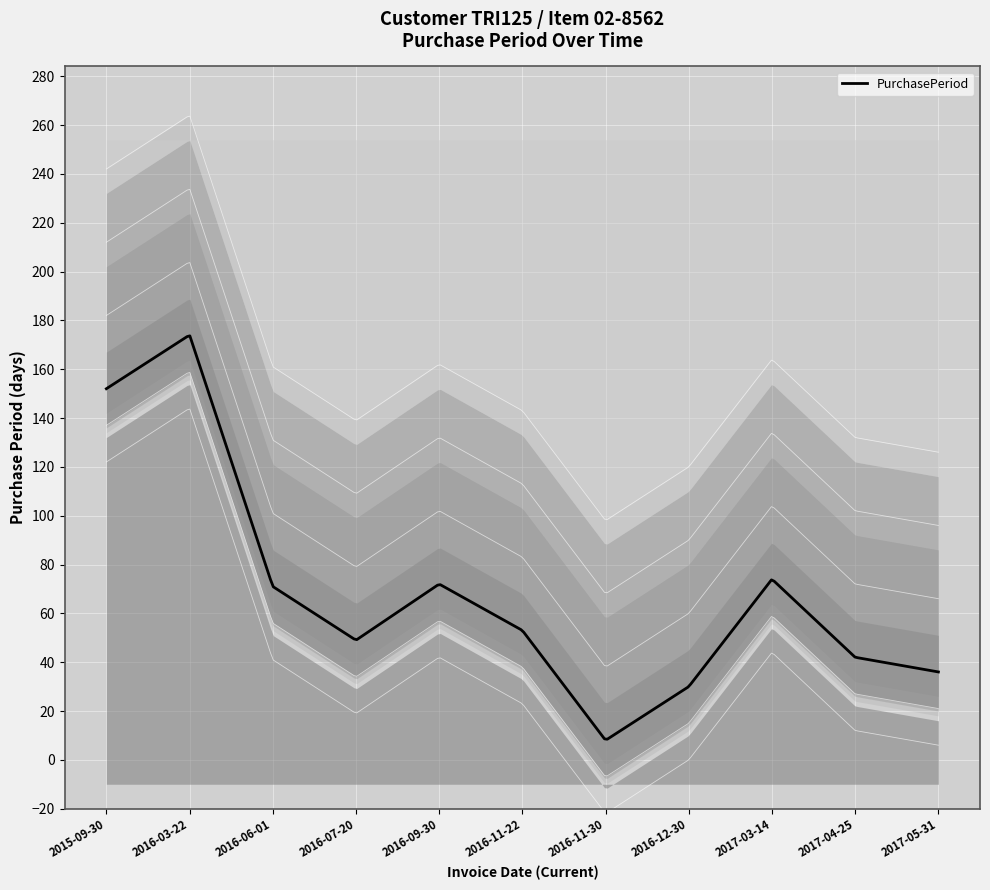

What is the sum of all values?

761